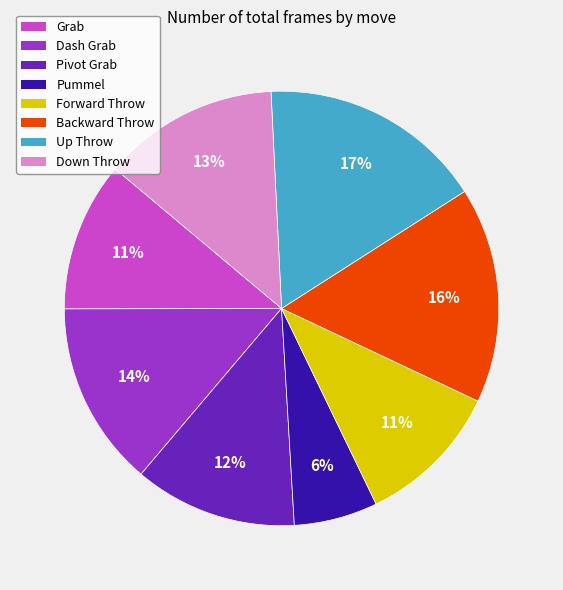

What is the smallest slice in the pie chart?

Pummel